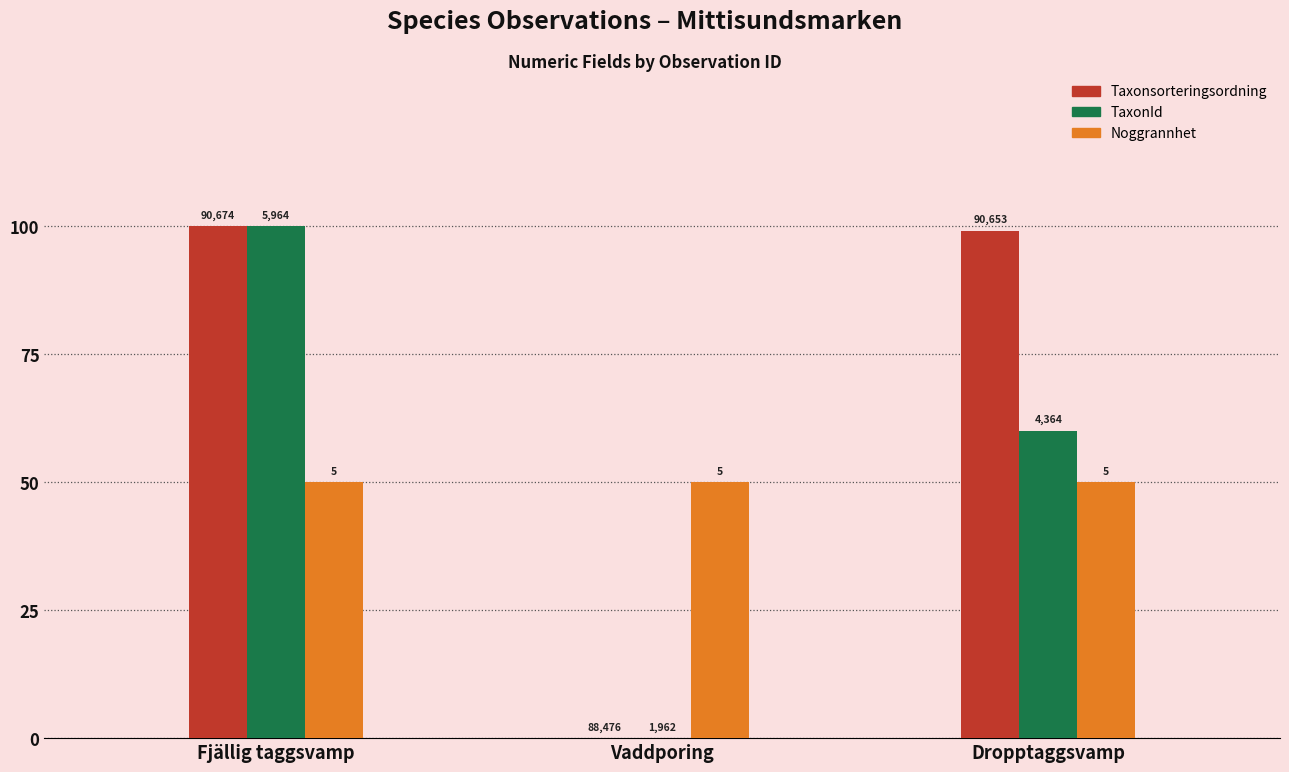

What is the label of the 1st bar from the right?

Dropptaggsvamp